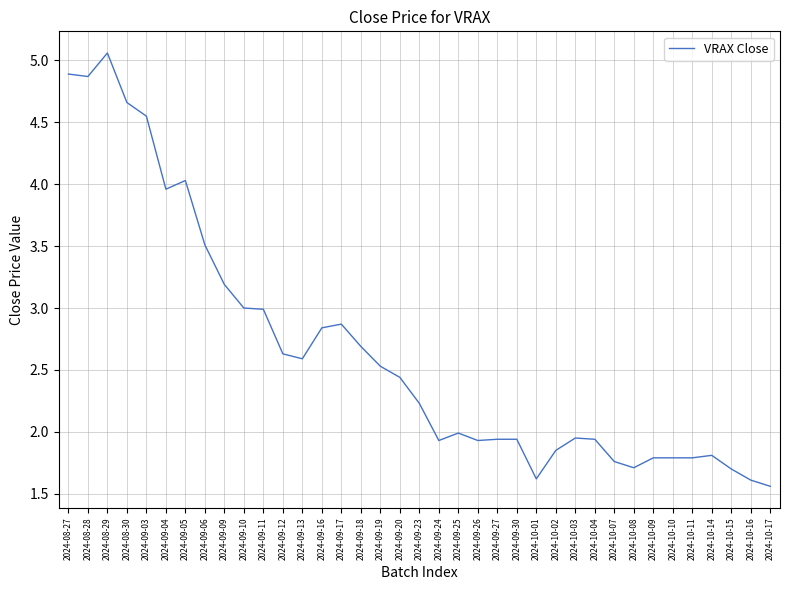

Is it true that the value at 2024-09-25 is 0.9?

False